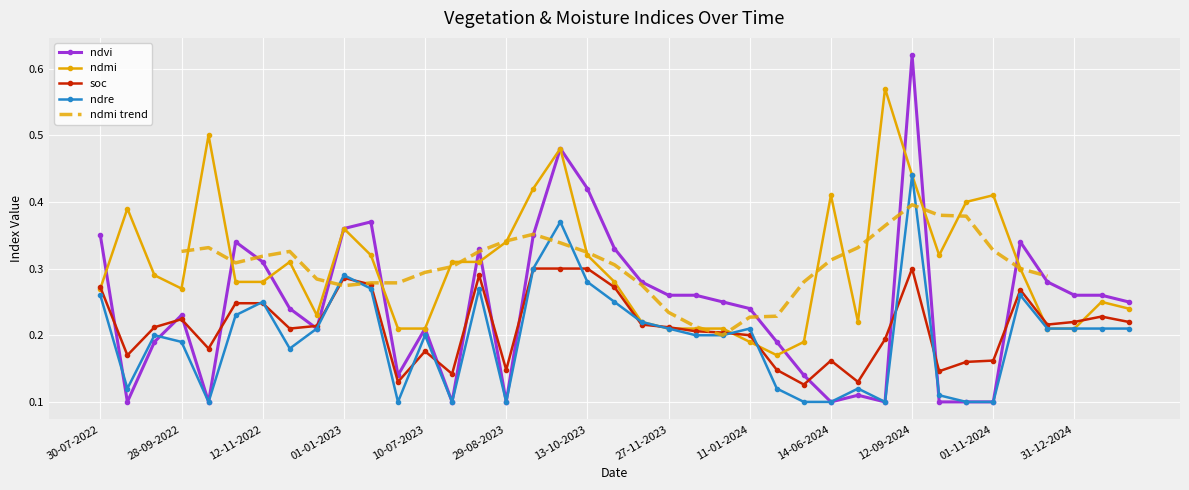

How many data points does each series have?

39